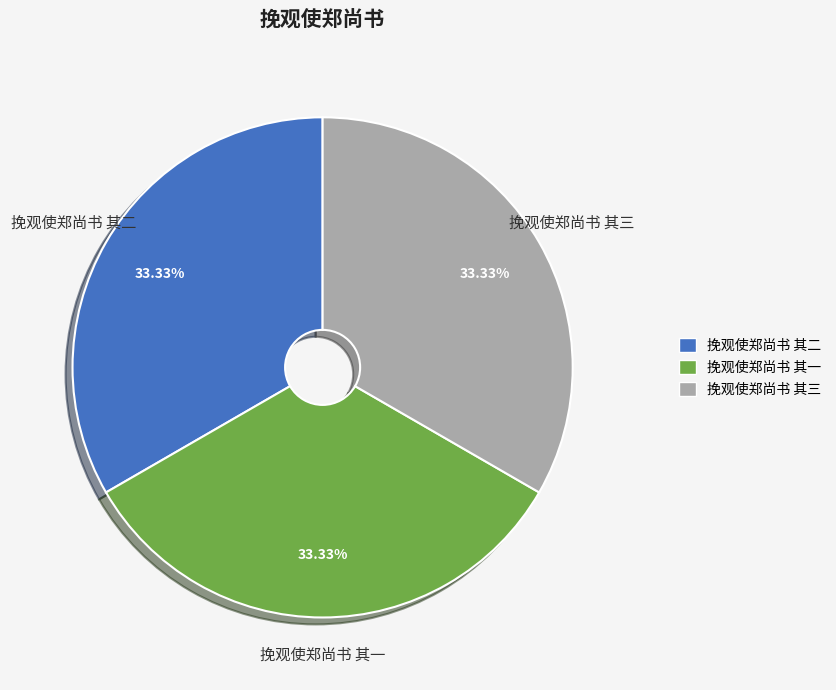

What is the total percentage of 挽观使郑尚书 其二 and 挽观使郑尚书 其一?

66.7%